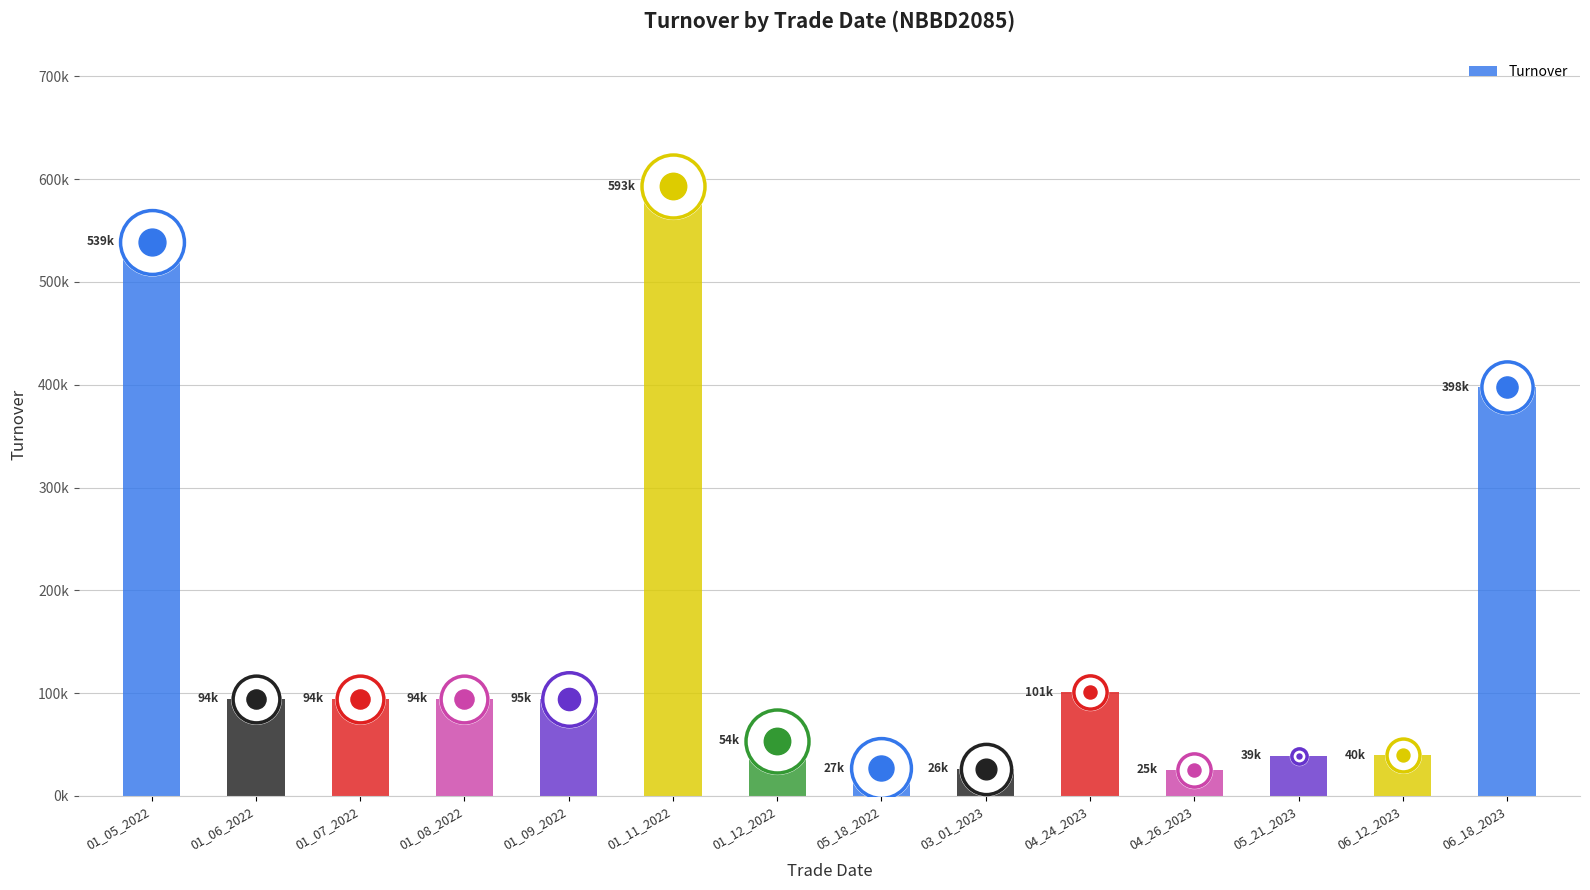

What is the average value?

158531.0